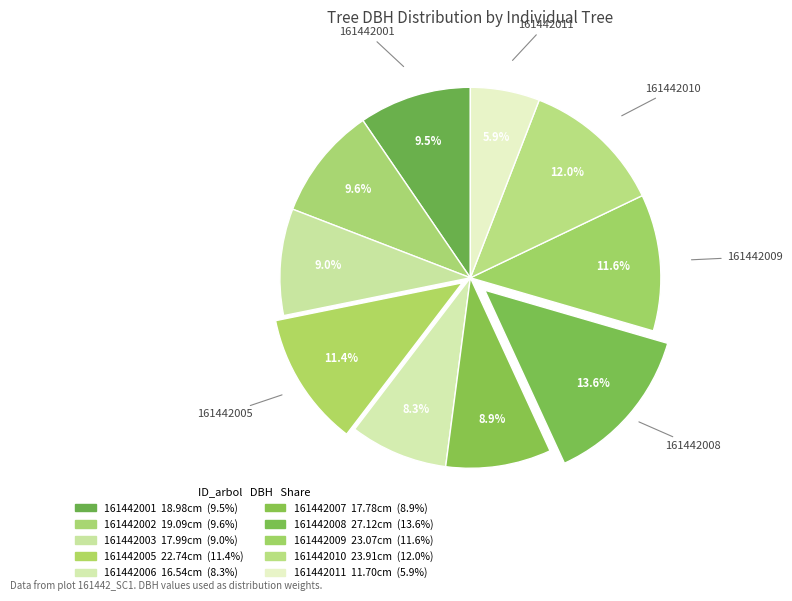

Which slice is the smallest?

161442011